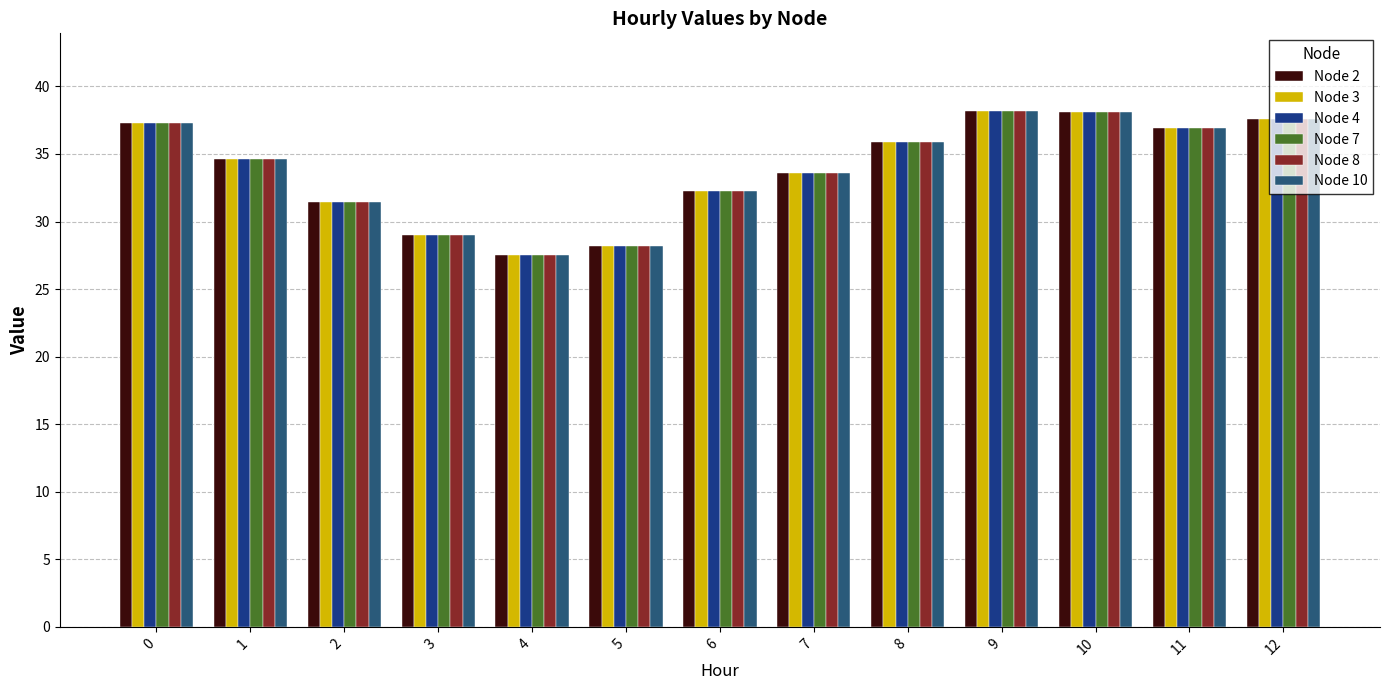

What is the difference between the maximum and minimum values in the Node 3 series?

10.6